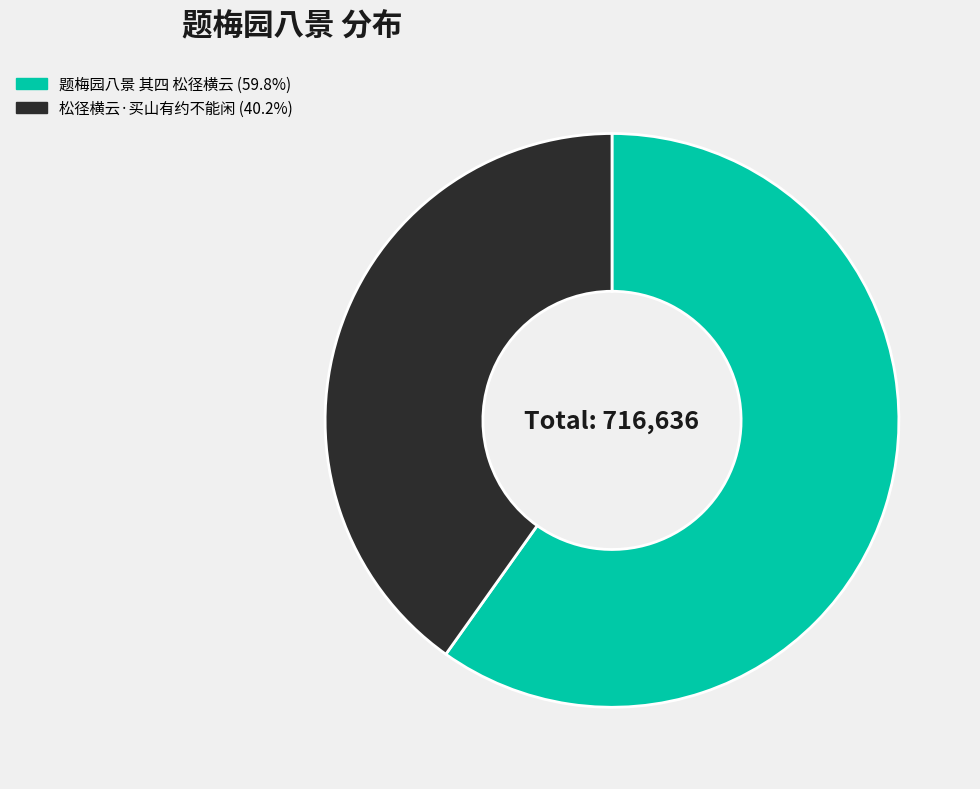

How many segments does this pie chart have?

2